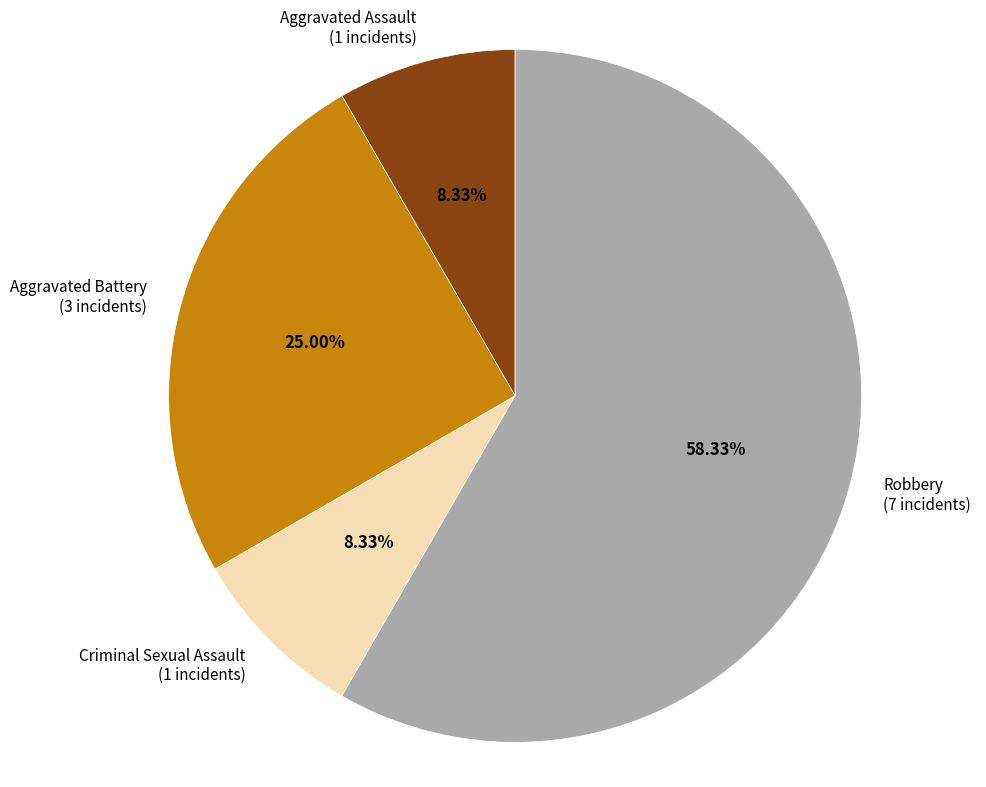

Is there any slice that represents more than half of the pie?

Yes